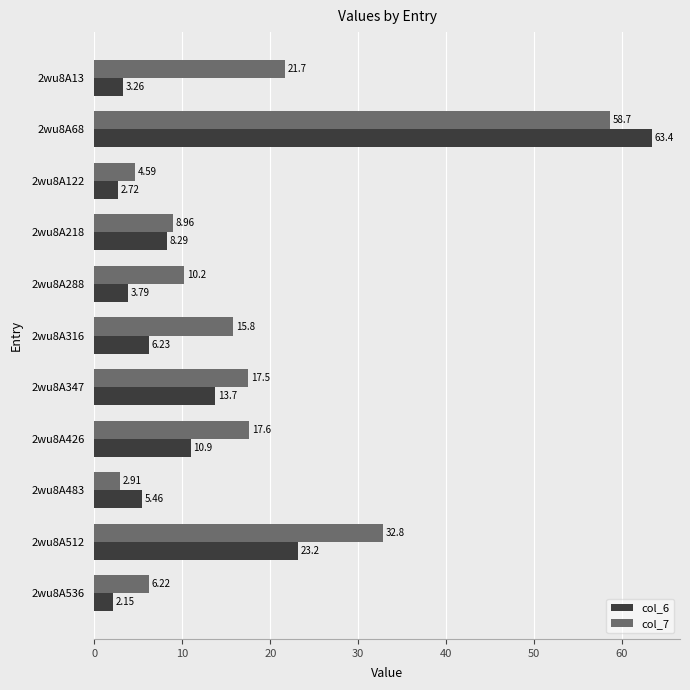

Rank the series at 2wu8A68 from lowest to highest value.

col_7, col_6